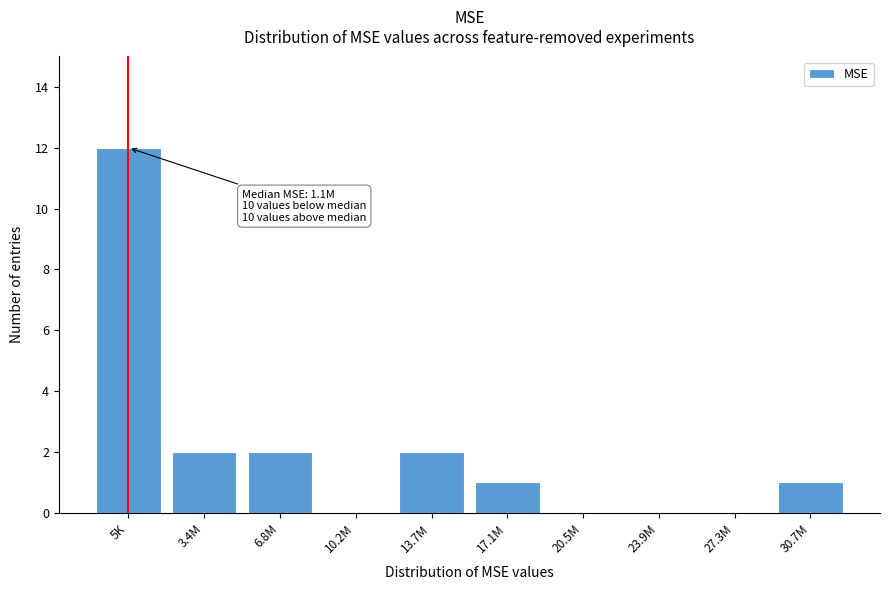

Reading left to right, list all the values displayed in this chart.

5K=12	3.4M=2	6.8M=2	10.2M=0	13.7M=2	17.1M=1	20.5M=0	23.9M=0	27.3M=0	30.7M=1